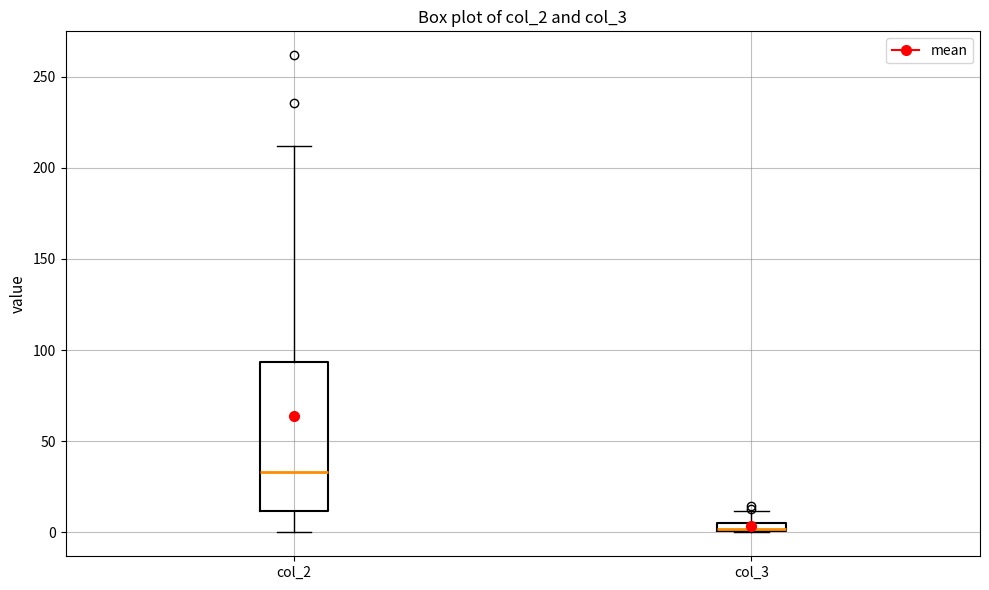

Where is the lower edge of the box for col_3 on the y-axis? The values are not printed on the chart, so give them approximately, as read against the axis.

0